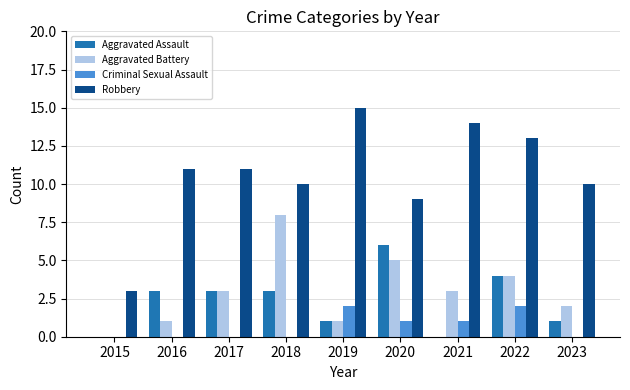

Are the bars horizontal?

No